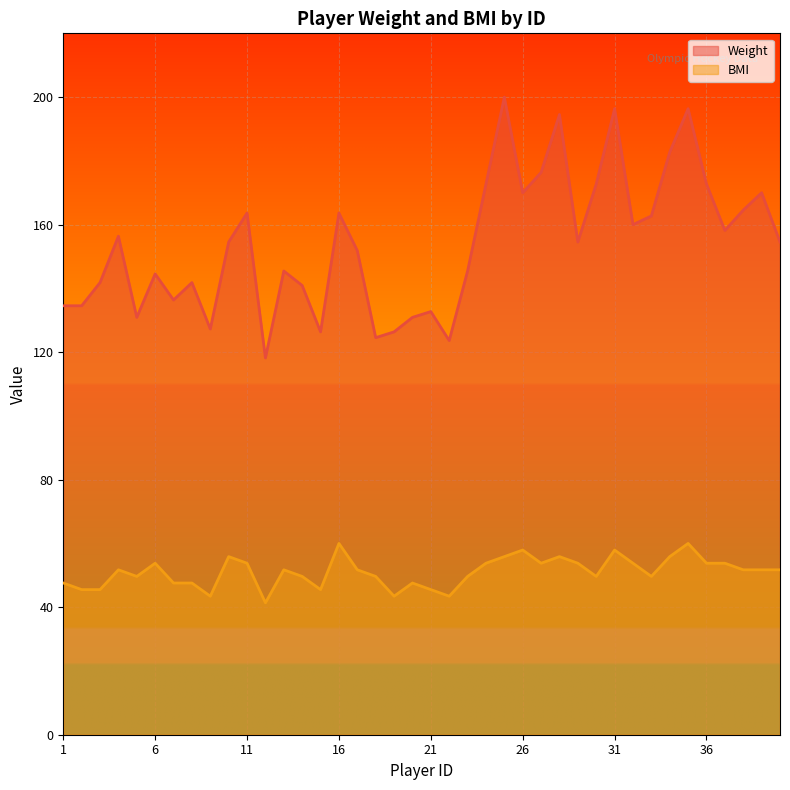

What is the difference between the maximum and minimum values in the Weight series?

81.8